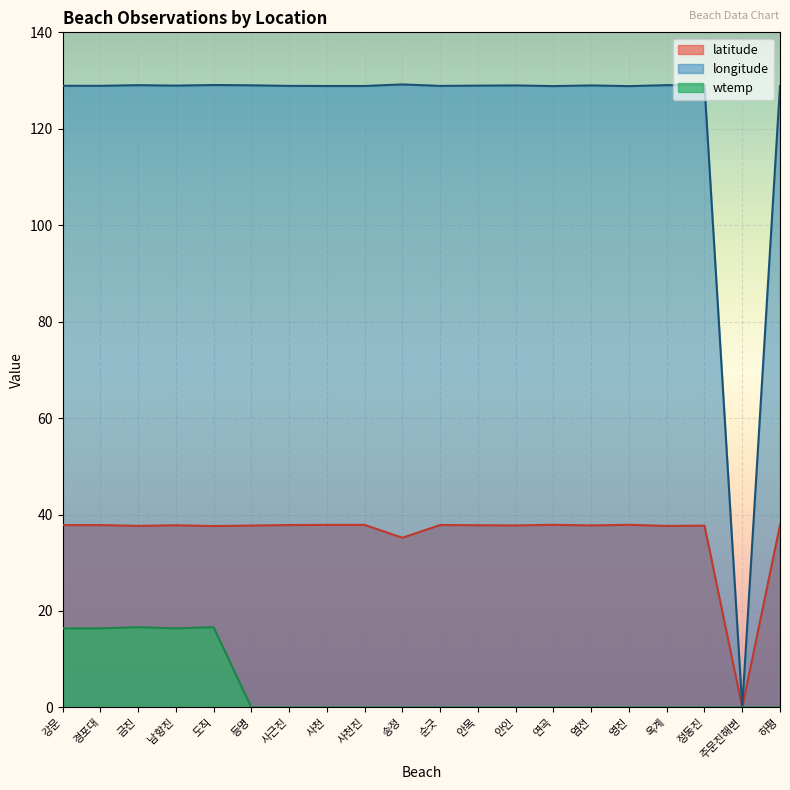

At which category does the chart reach its minimum across all series?

주문진해변